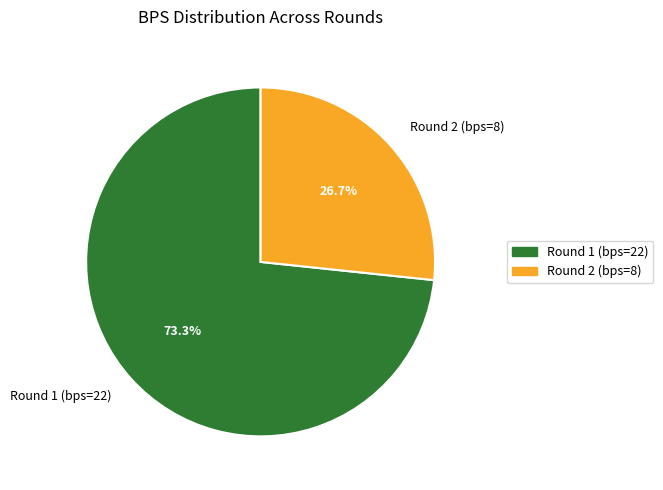

The Round 2 (bps=8) slice represents 27% of the pie. True or false?

True